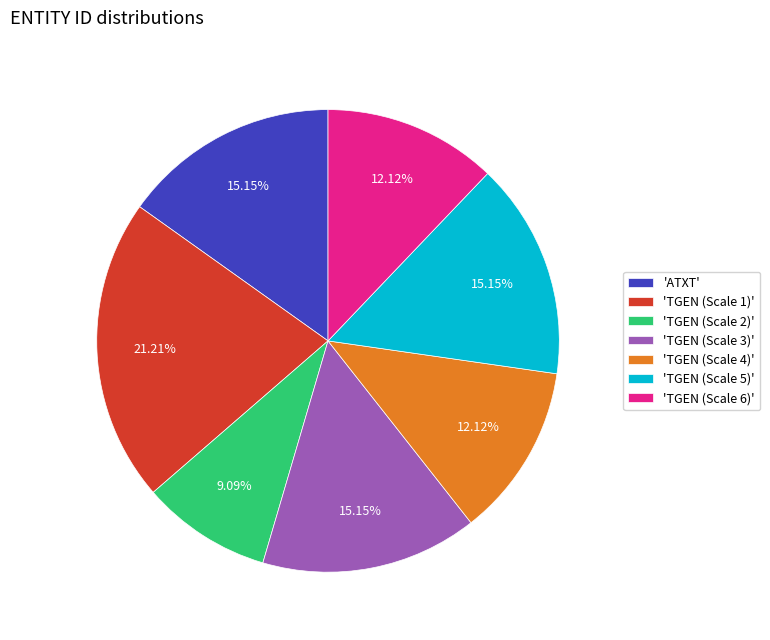

Does 'TGEN (Scale 6)' represent more than half of the total?

No